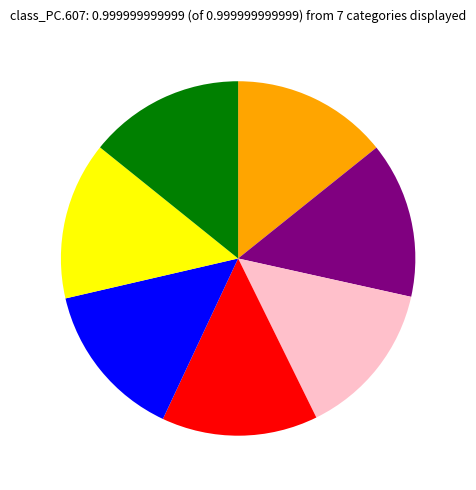

Is there a majority slice in this chart?

No